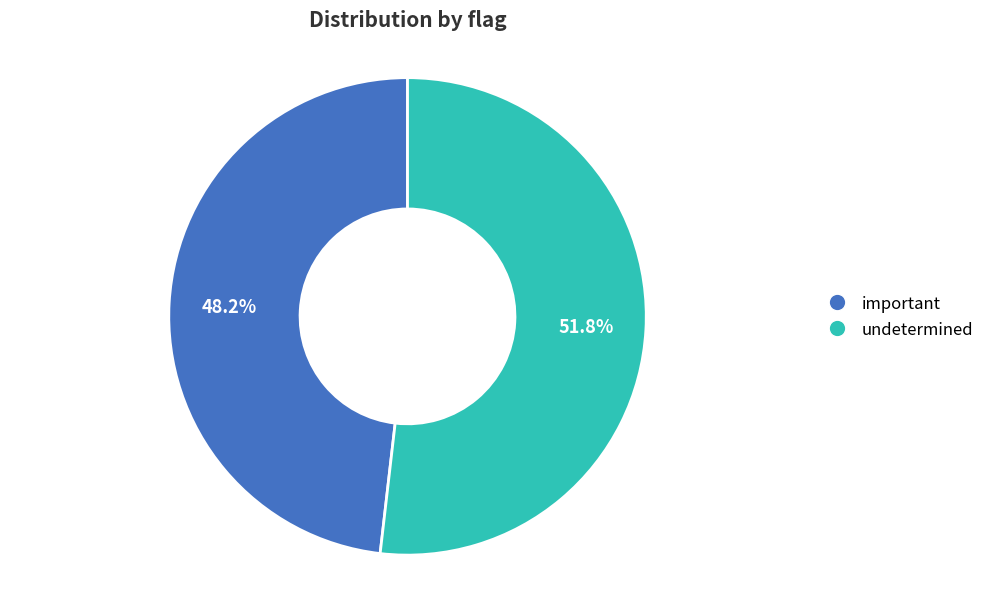

Rank the categories by value from highest to lowest.

undetermined, important